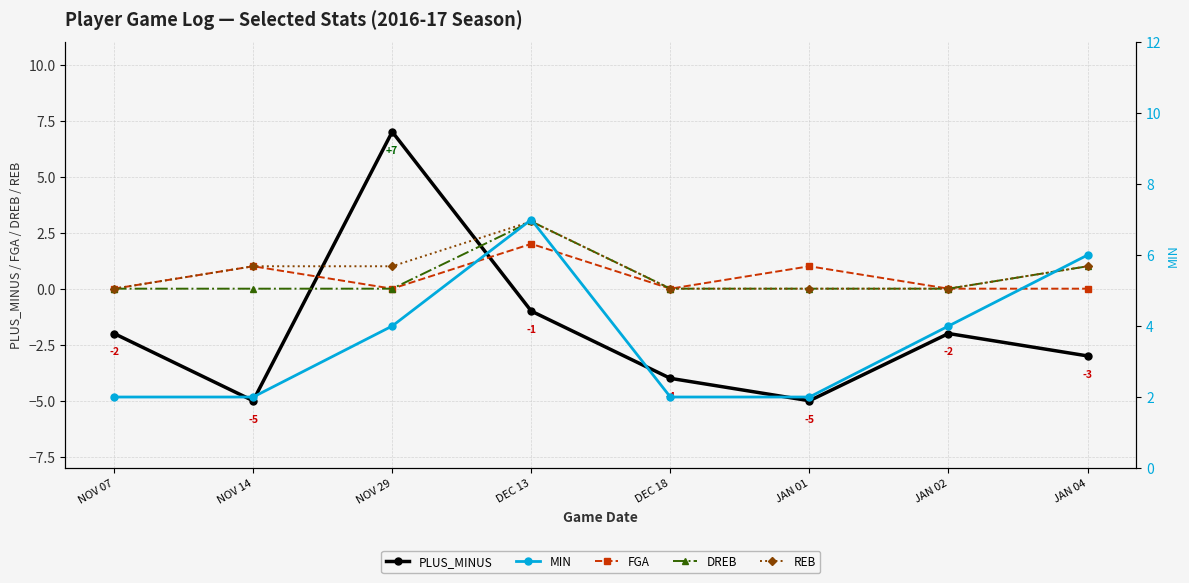

Reading right to left, what are all the values shown in this chart?

PLUS_MINUS: -3	-2	-5	-4	-1	7	-5	-2
FGA: 0	0	1	0	2	0	1	0
DREB: 1	0	0	0	3	0	0	0
REB: 1	0	0	0	3	1	1	0
MIN: 6	4	2	2	7	4	2	2